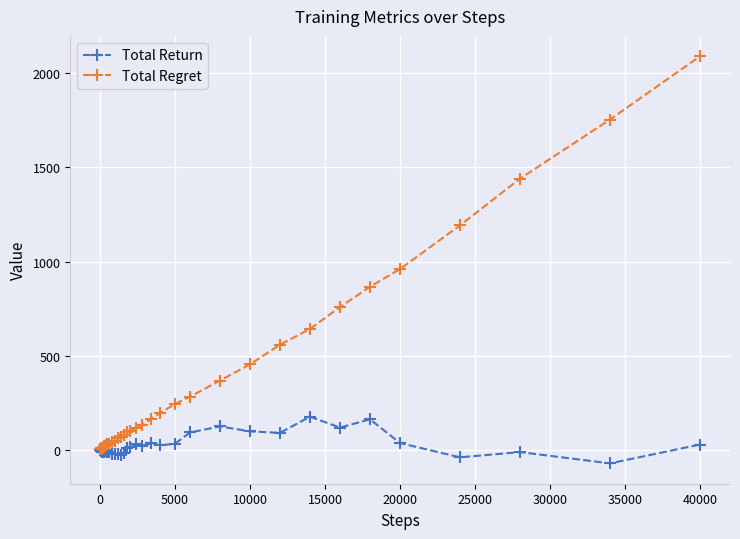

How many data points in Total Return are above -4?

19